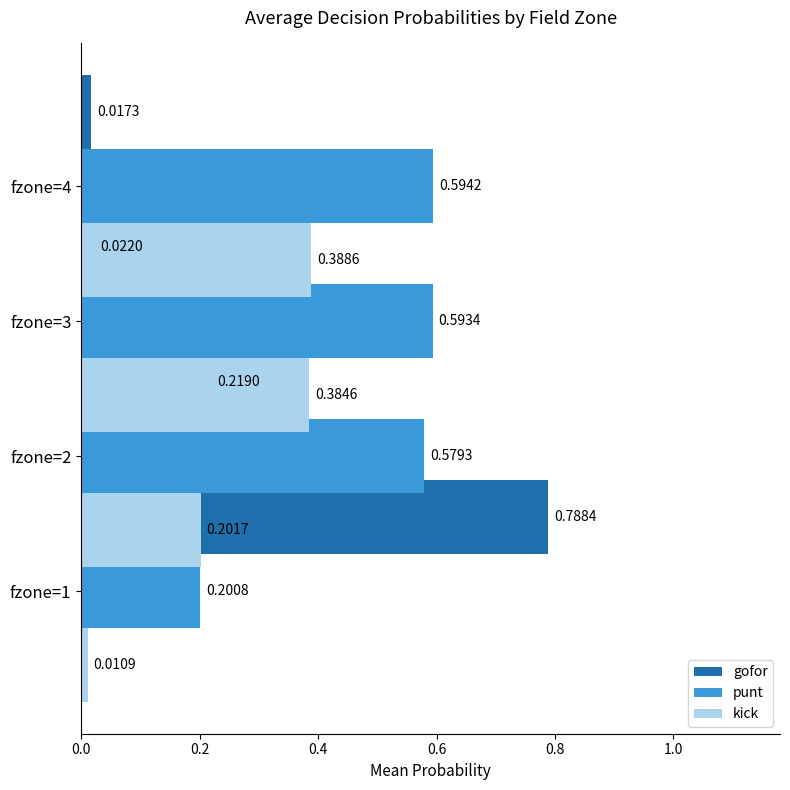

True or false: kick has a value of 0.0 at 0.0.

True